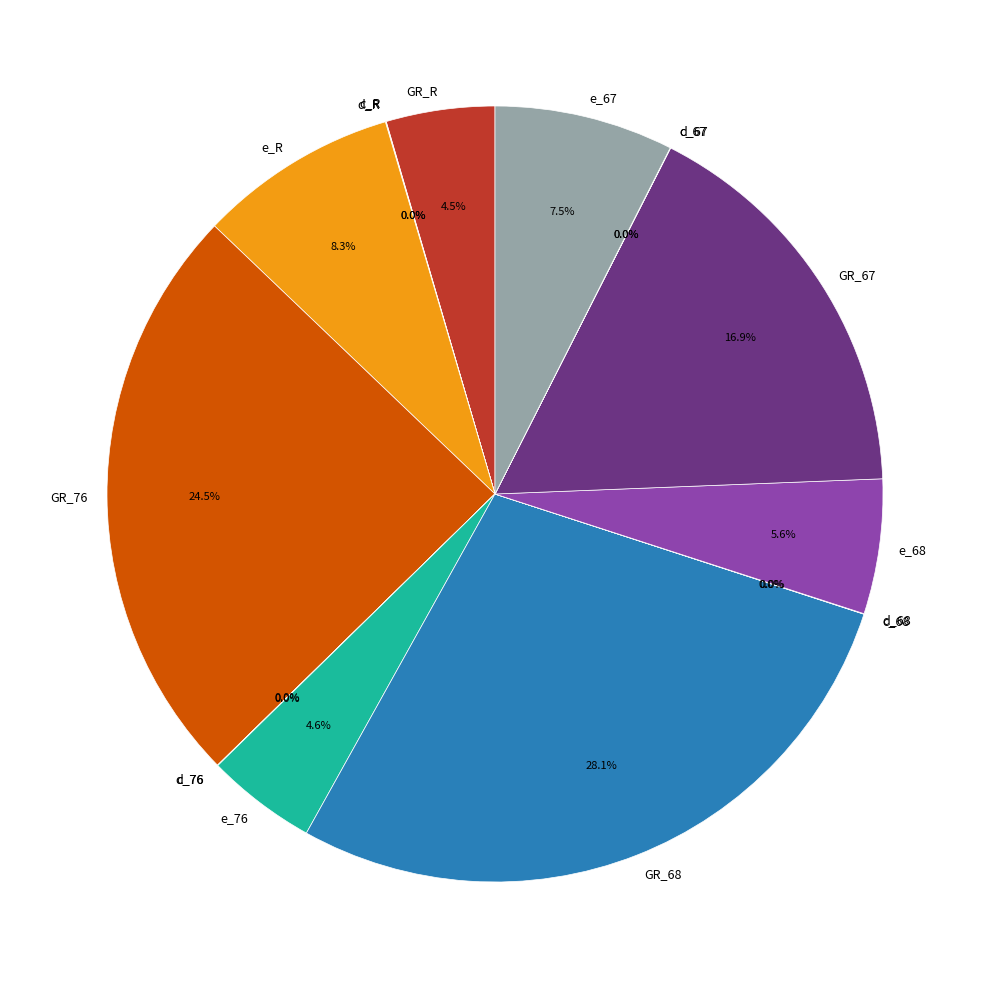

Which category has the biggest portion of the pie?

GR_68